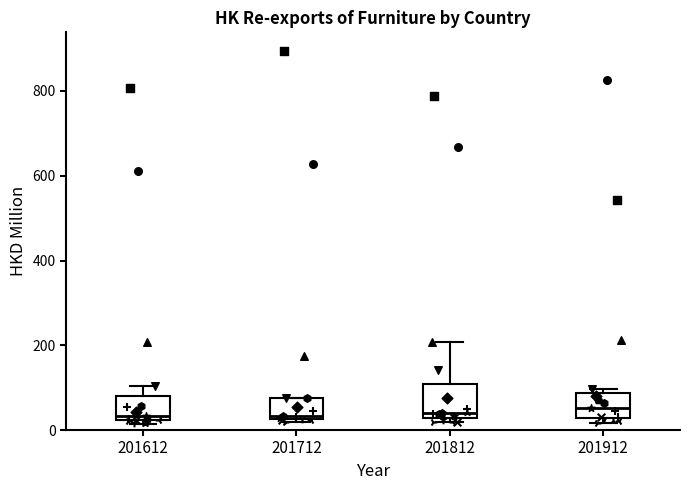

Where does the median line of the box at x = 201612 sit on the y-axis? The values are not printed on the chart, so give them approximately, as read against the axis.

40